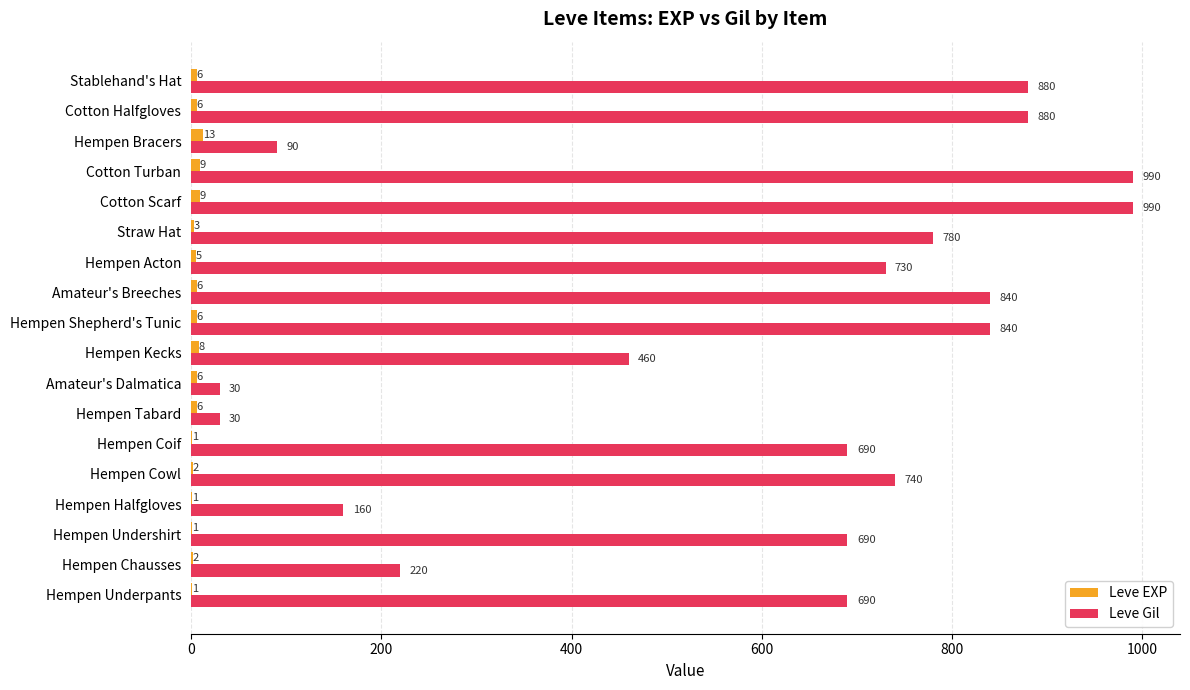

What is the sum of all Leve EXP values?

91